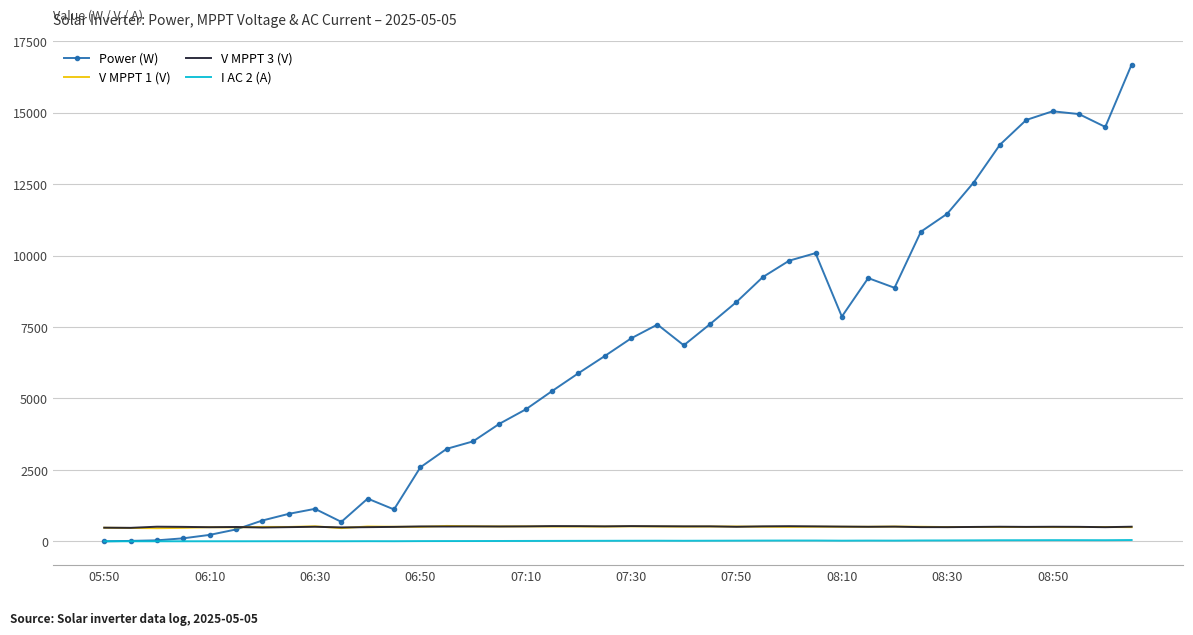

In Power (W), how many points are higher than both neighbors (excluding endpoints)?

6